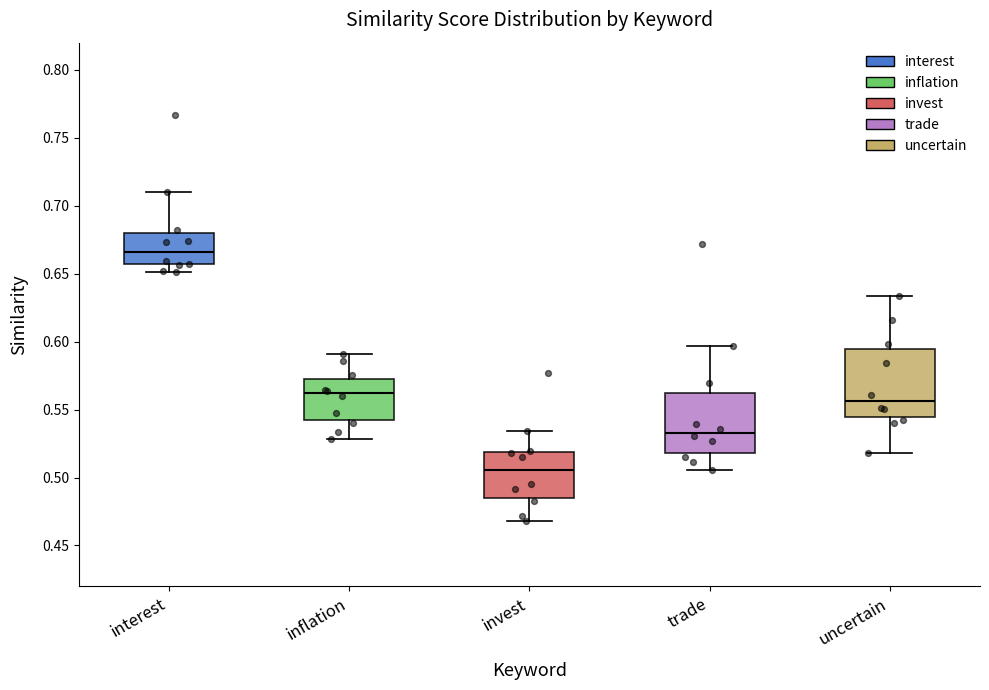

Where does the lower whisker of the box for invest end on the y-axis? The values are not printed on the chart, so give them approximately, as read against the axis.

0.470